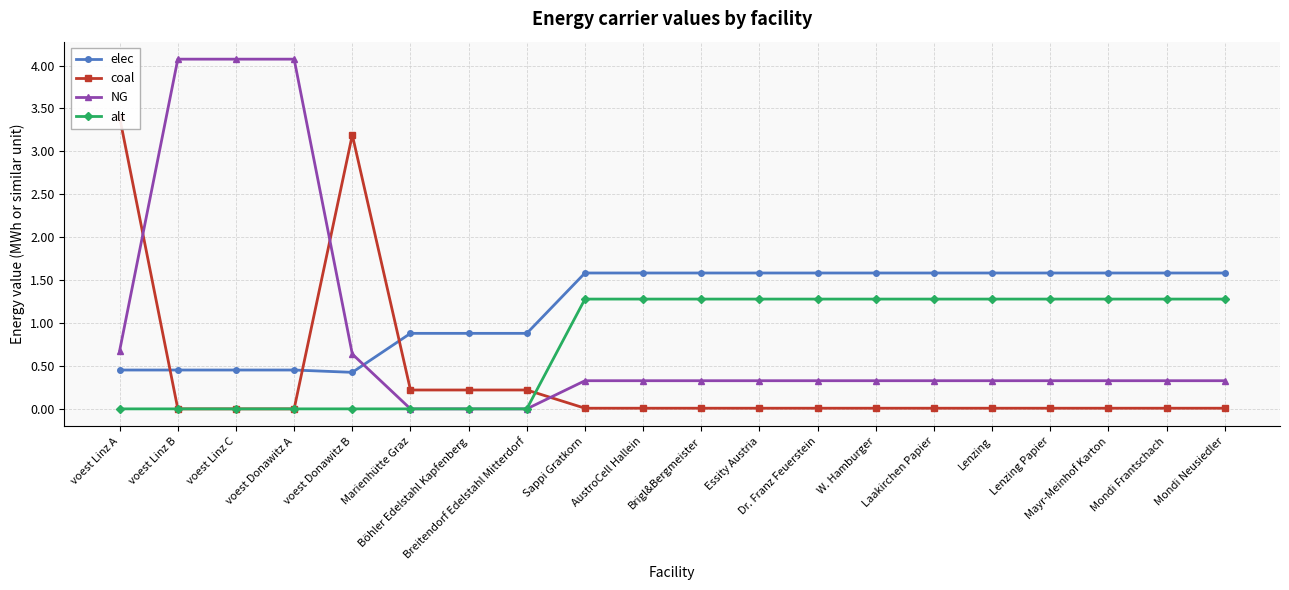

Does the chart display data point markers on the line(s)?

Yes